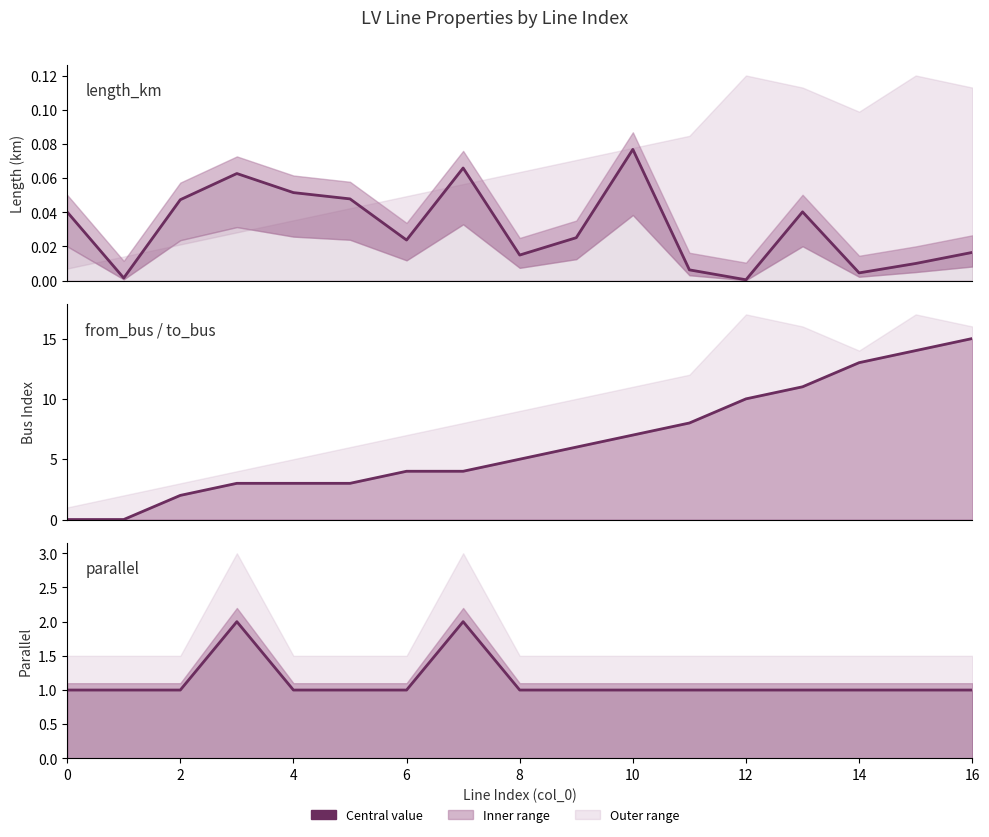

Rank the series at 16 from lowest to highest value.

length_km, parallel, from_bus